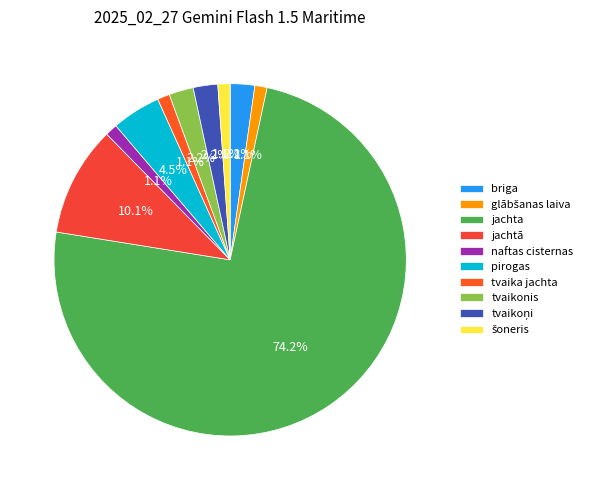

How many segments does this pie chart have?

10